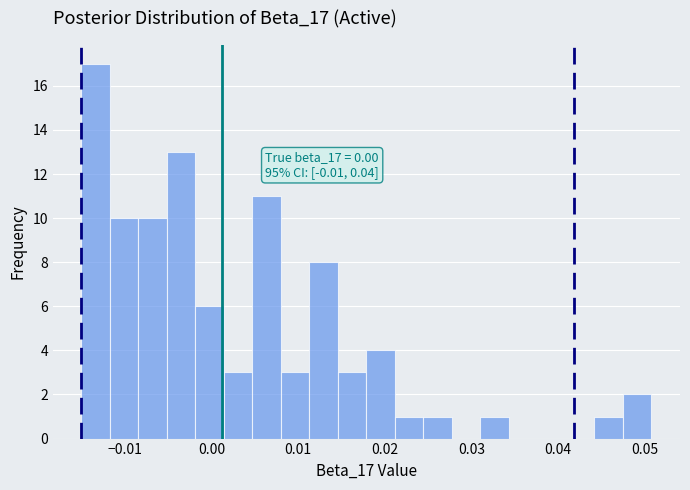

Read against the x-axis, roughly where is the centre of the tallest bar?

-0.013